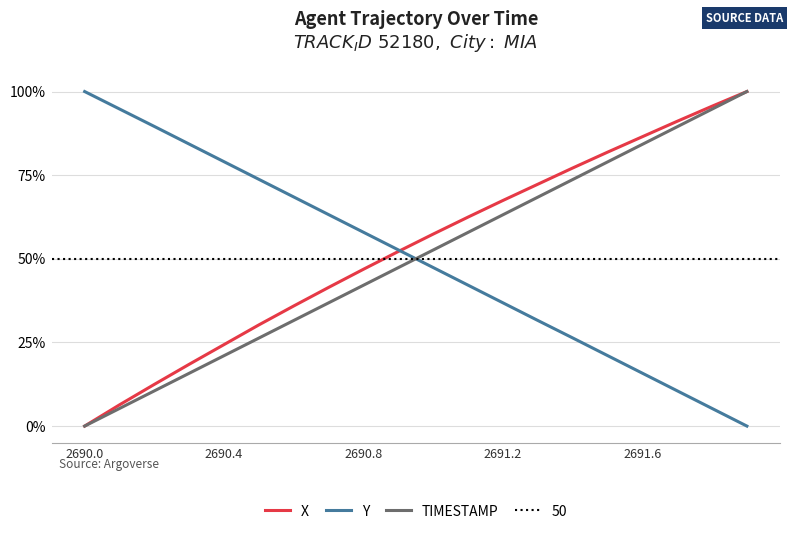

How many lines are shown in the chart?

3